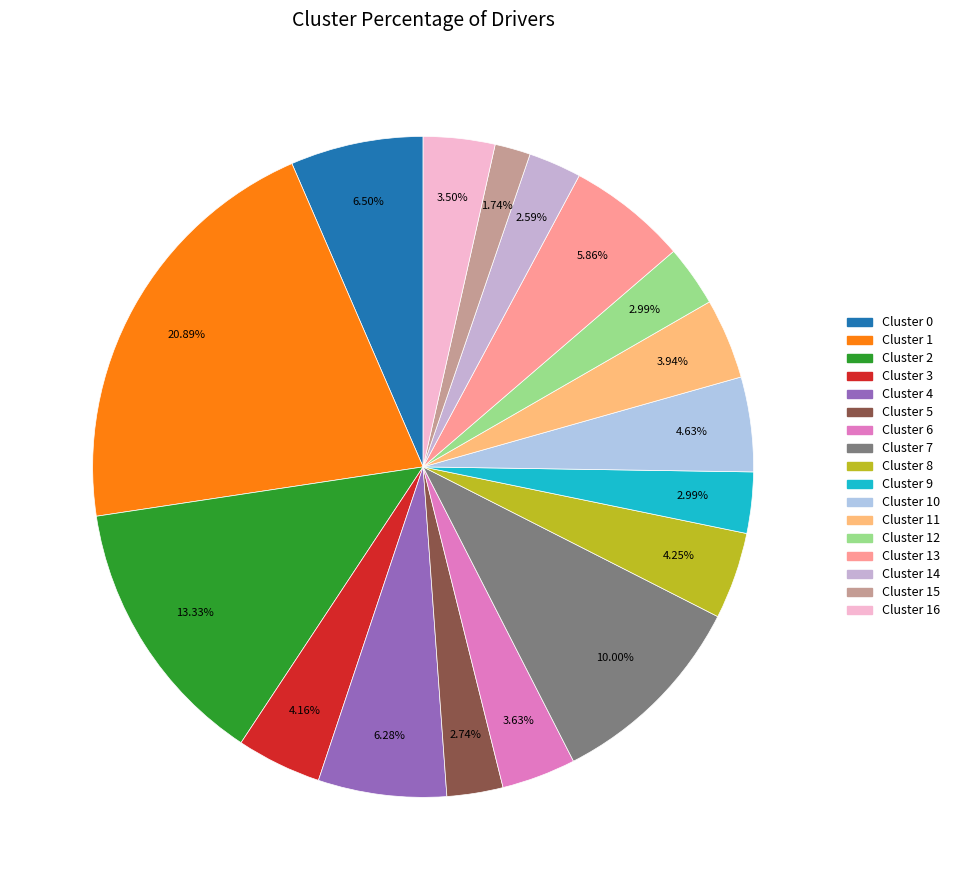

How many segments does this pie chart have?

17